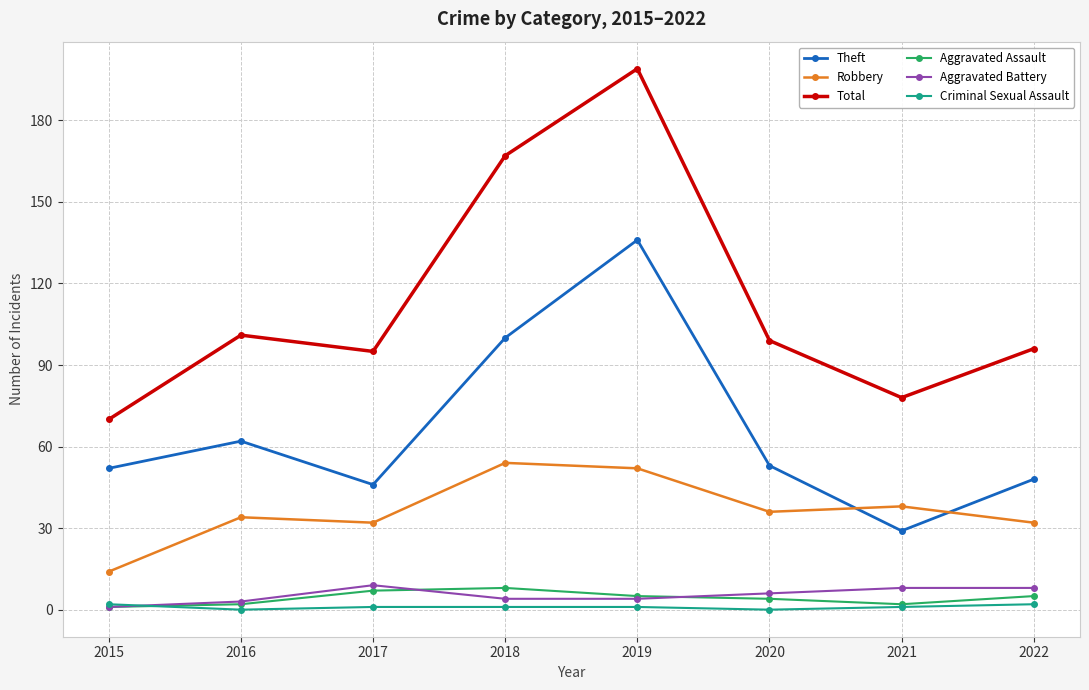

The value of Criminal Sexual Assault at 2018 is 1. True or false?

True